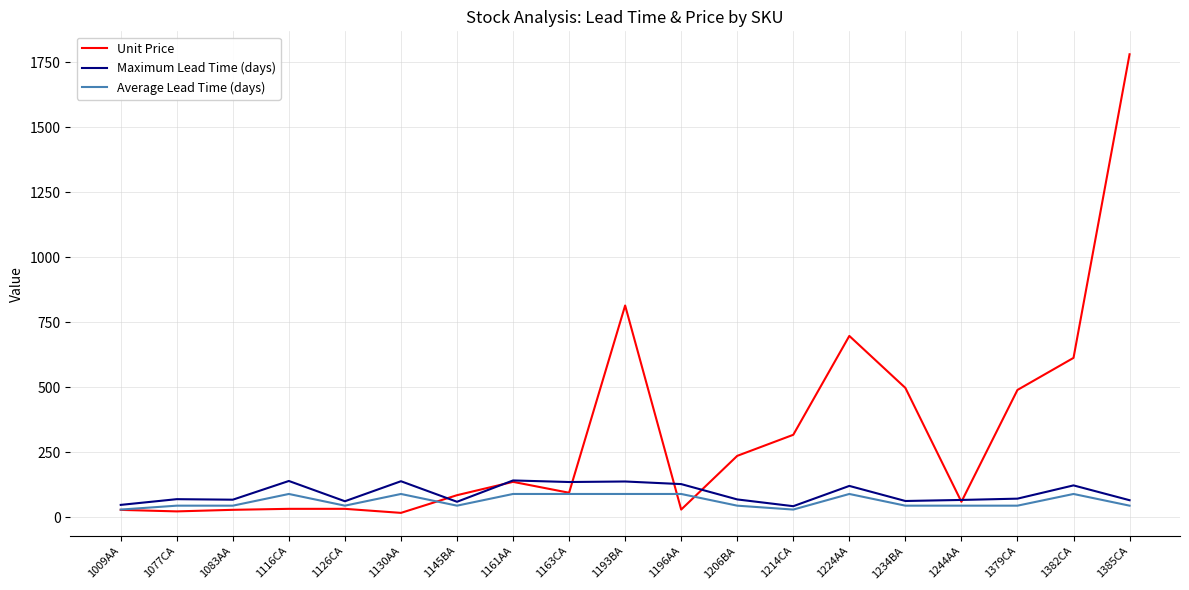

Which series has the largest total across all categories?

Unit Price